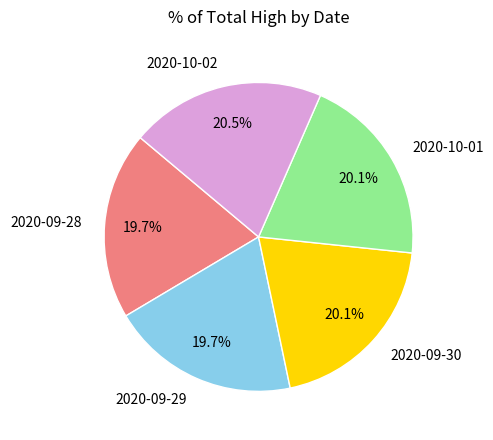

How much of the chart is everything except 2020-10-02?

79.5%